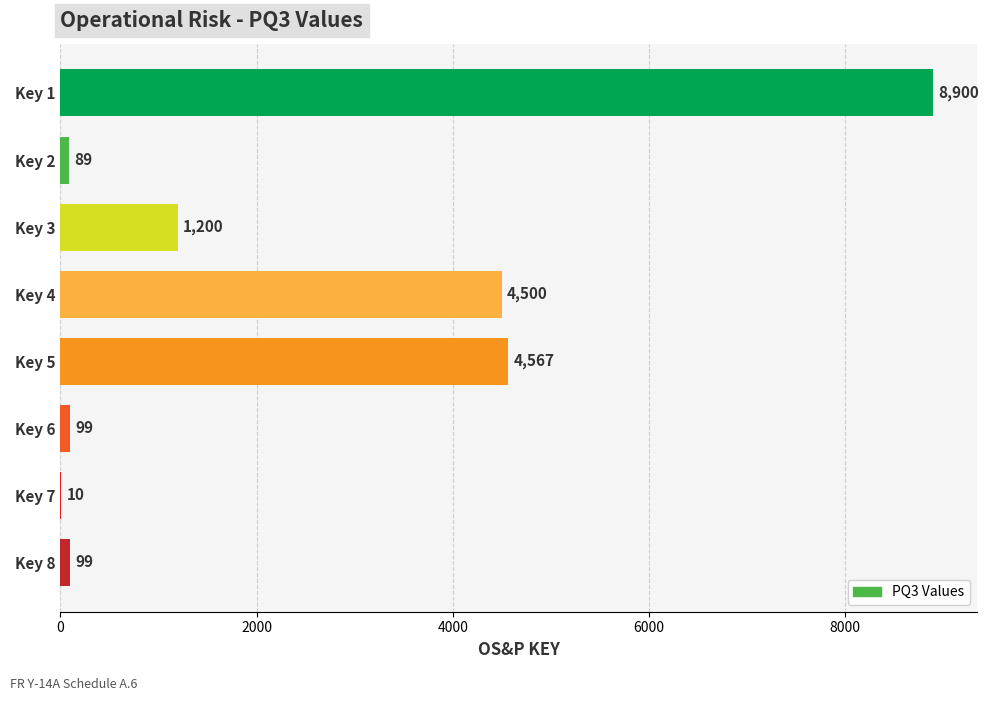

Which has a higher value, Key 2 or Key 1?

Key 1